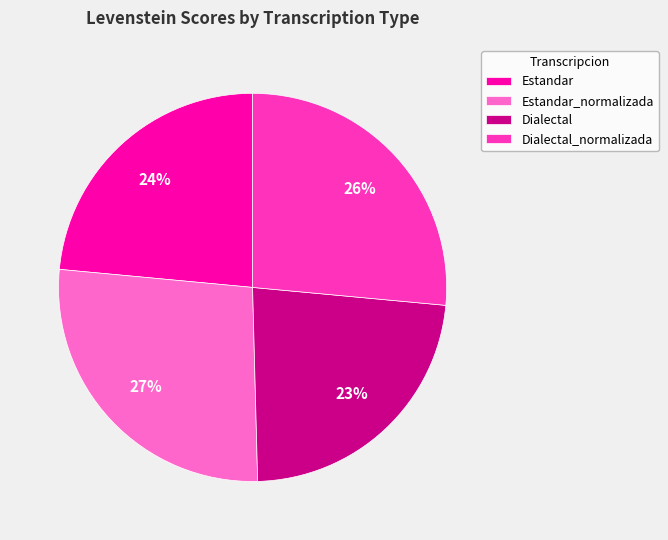

Is Estandar_normalizada the majority of the pie?

No